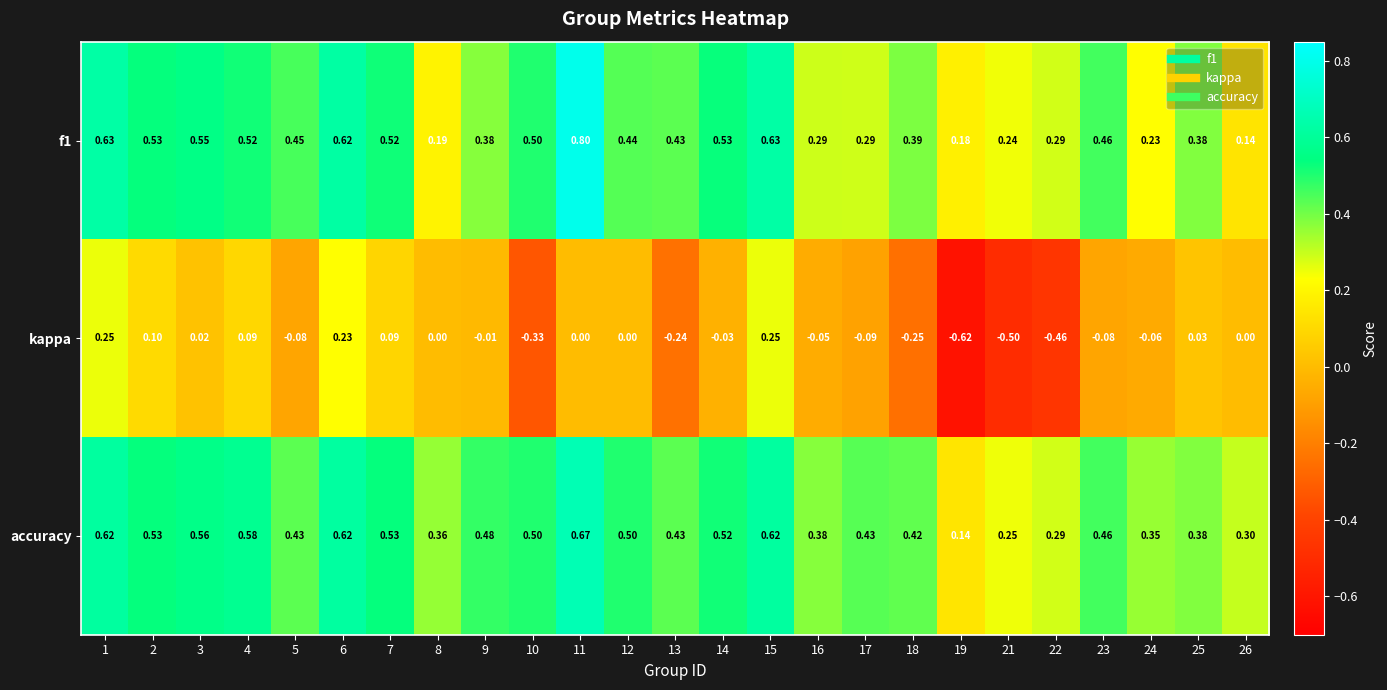

Between 2 and 16, which series saw the biggest shift?

f1